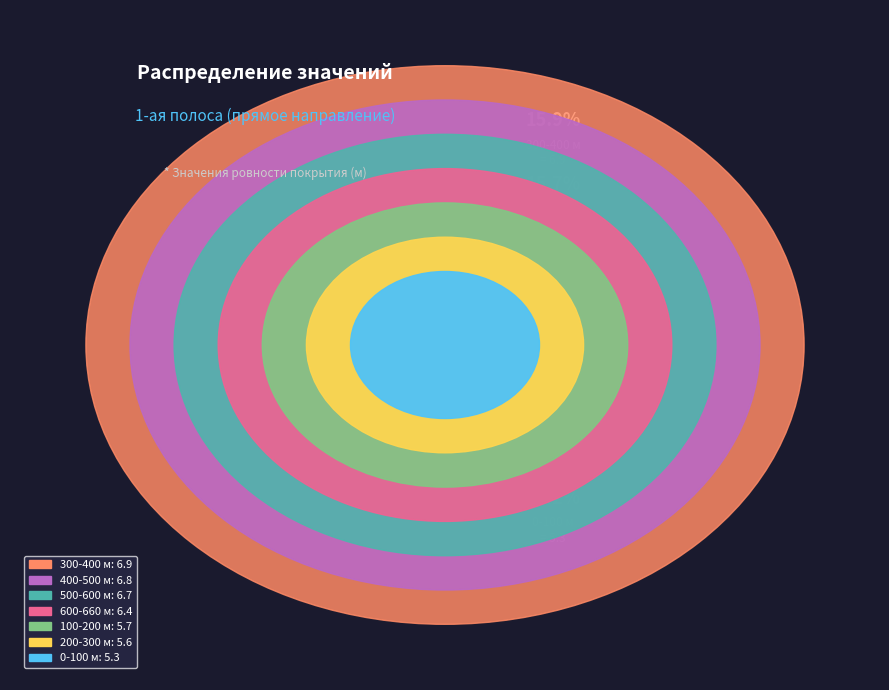

Count the number of slices in the pie.

7